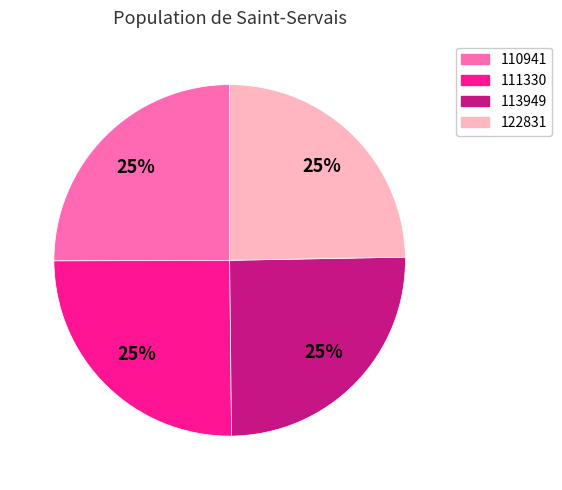

To the nearest percent, what is the average slice percentage?

25%